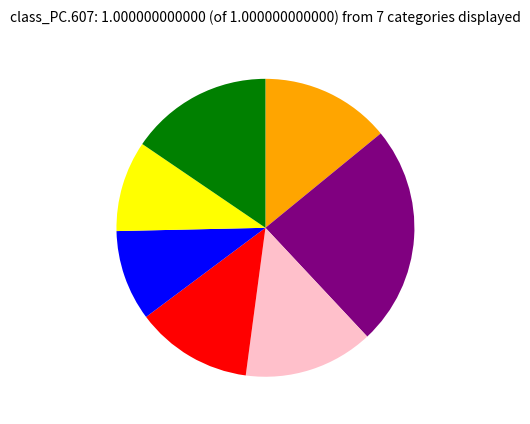

Is there a majority slice in this chart?

No